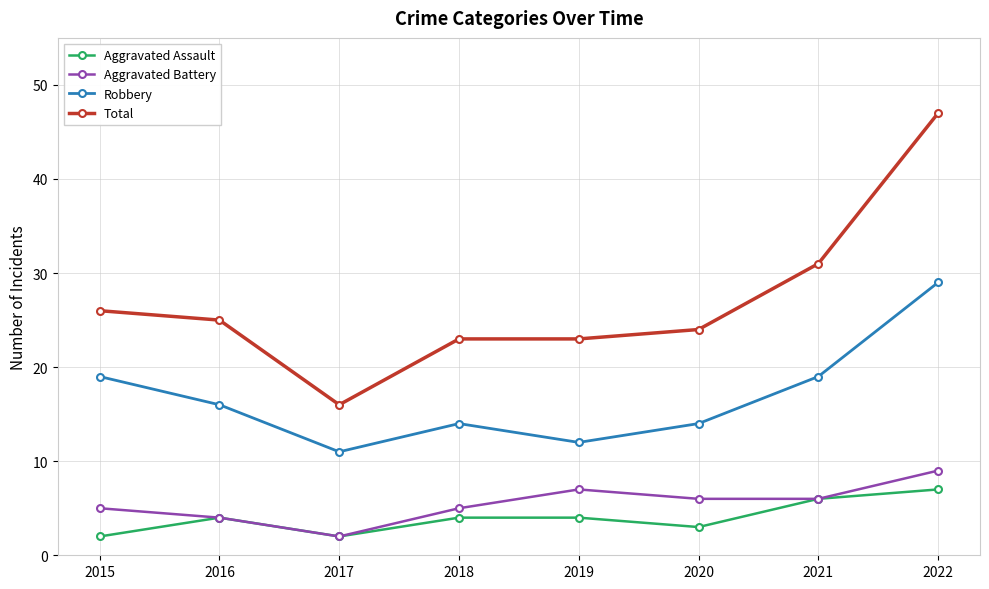

Does the chart display data point markers on the line(s)?

Yes